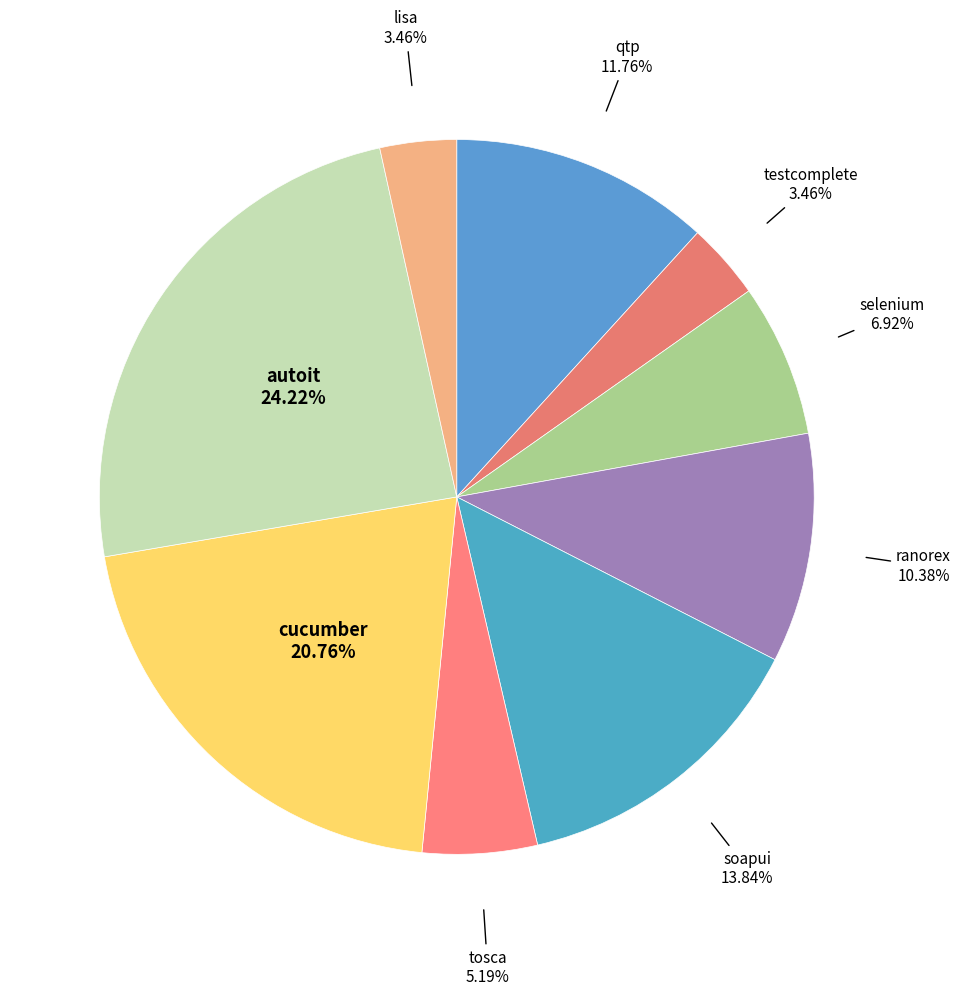

To the nearest percent, what percentage of the pie is selenium?

7%